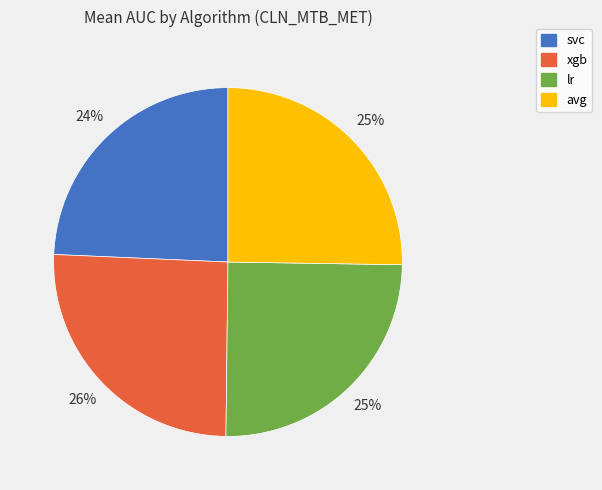

To the nearest percent, what is the combined percentage of lr and avg?

50%